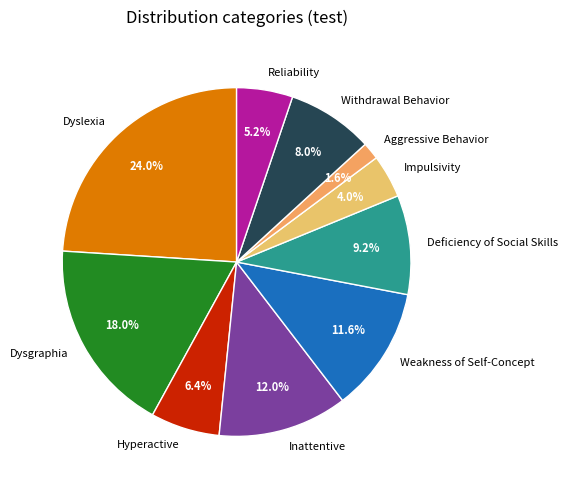

Does Impulsivity account for over 50% of the chart?

No